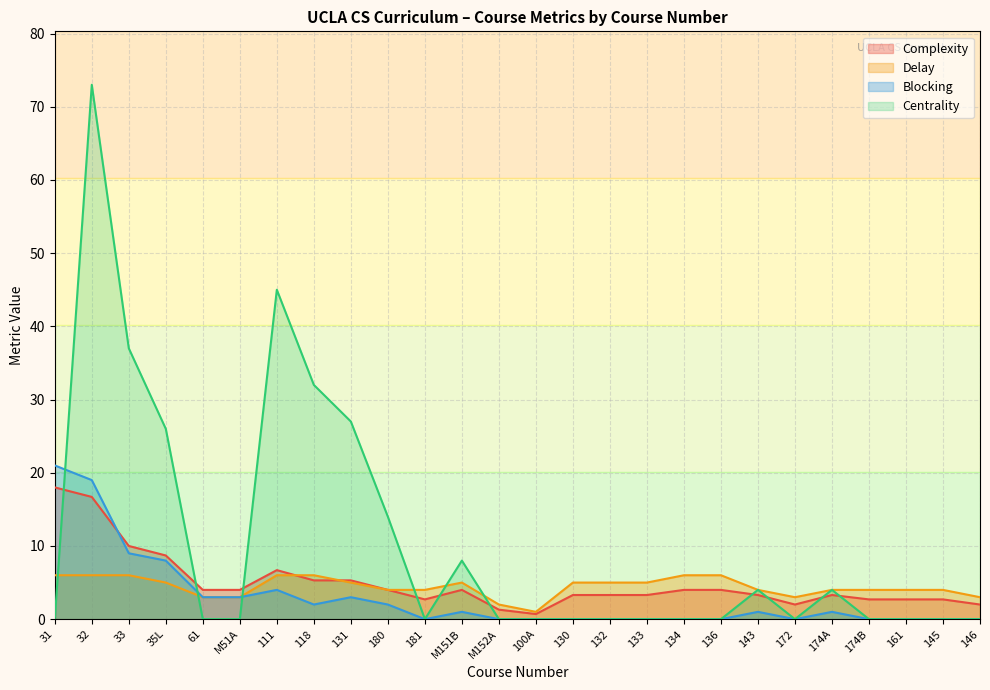

Count the number of categories in the chart.

26